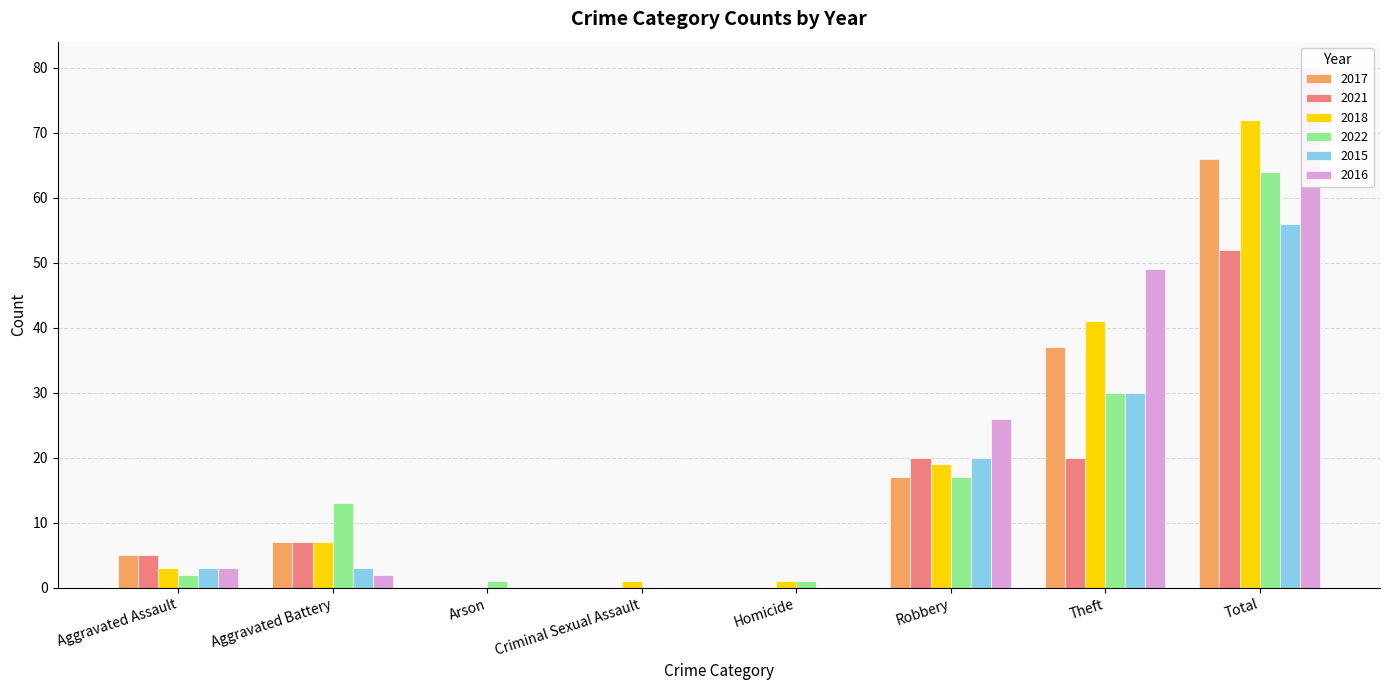

What is the label of the 6th bar from the right?

Arson